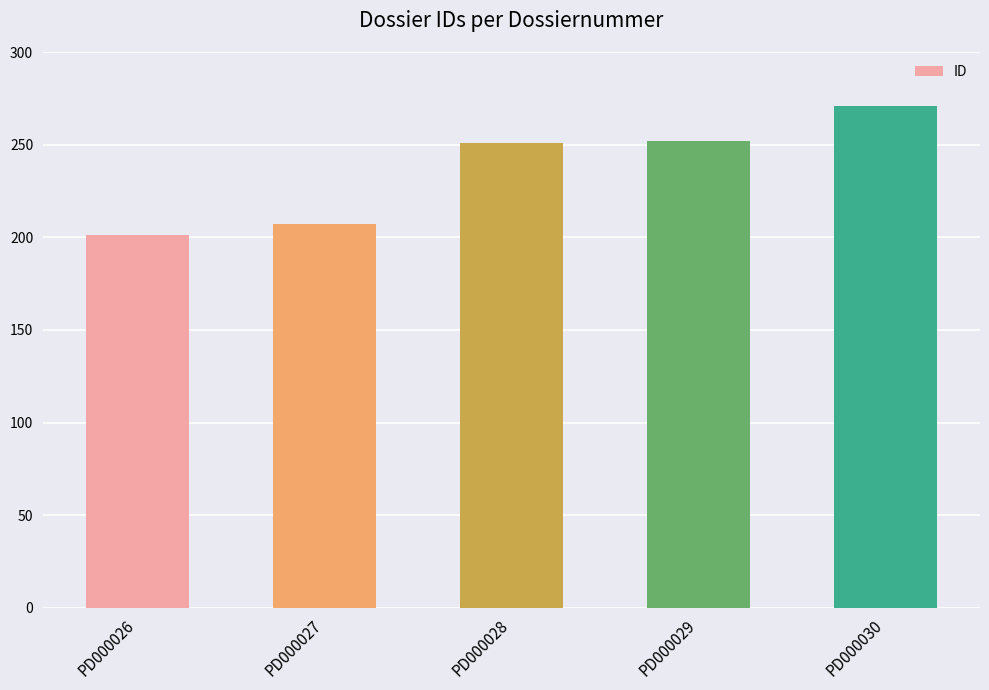

Count the number of data series in this chart.

1